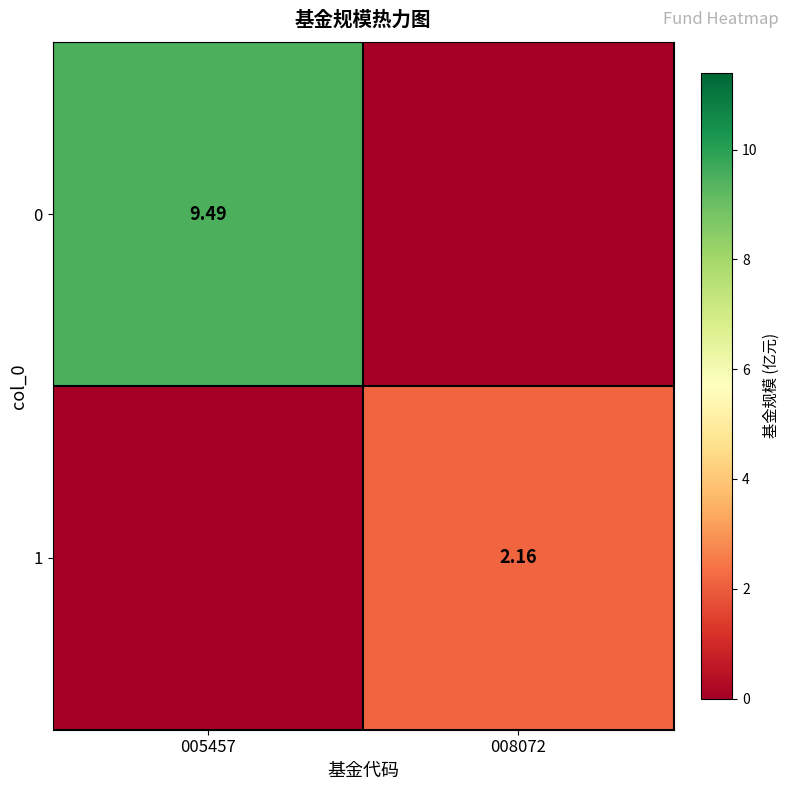

What is the greatest value displayed?

9.5